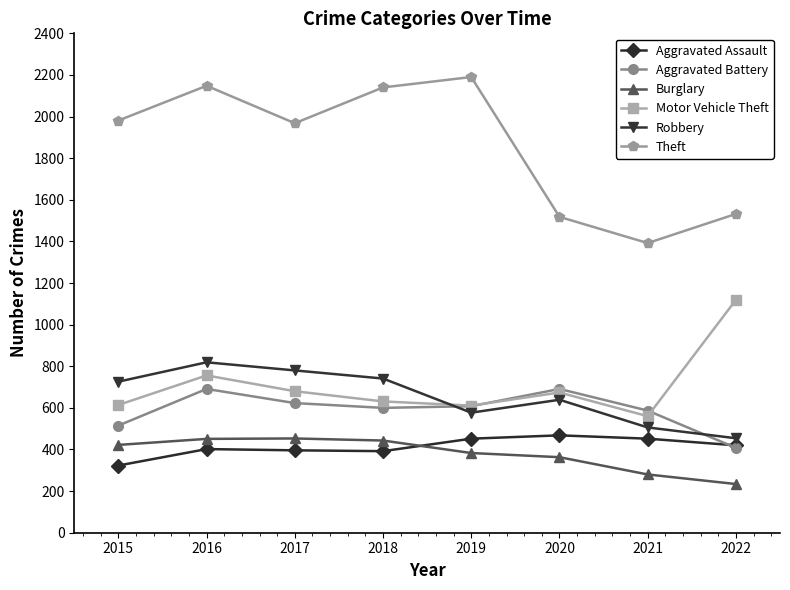

Which series has the largest total across all categories?

Theft